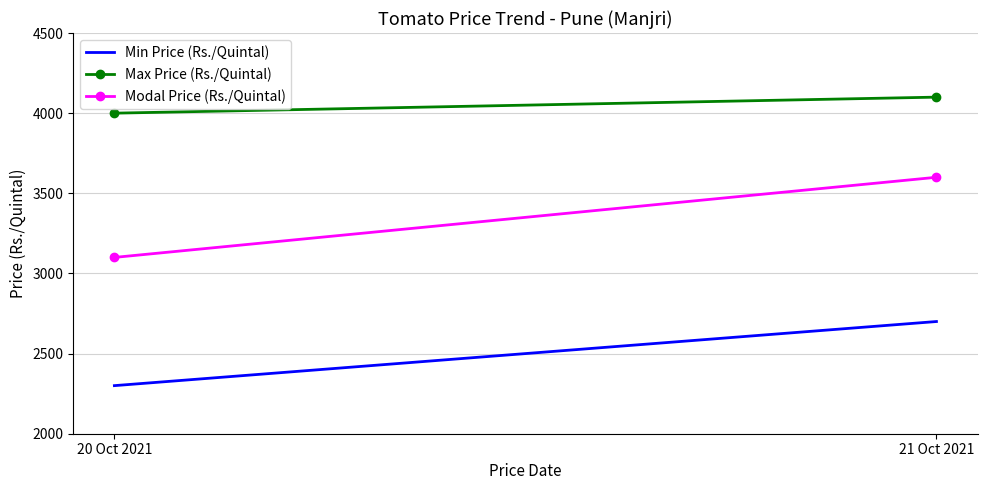

What is the label of the 2nd point from the left?

21 Oct 2021